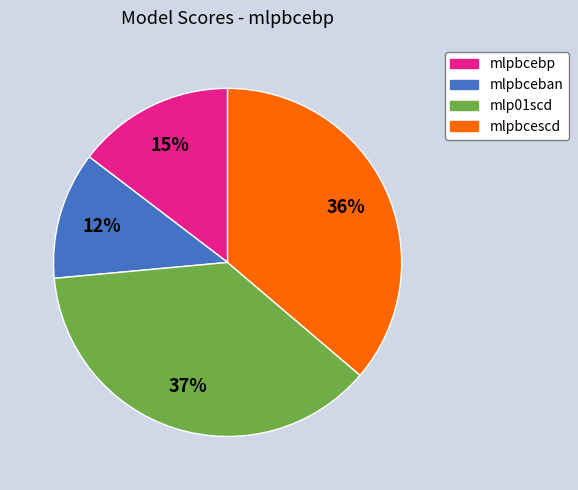

Rank the categories by value from lowest to highest.

mlpbceban, mlpbcebp, mlpbcescd, mlp01scd